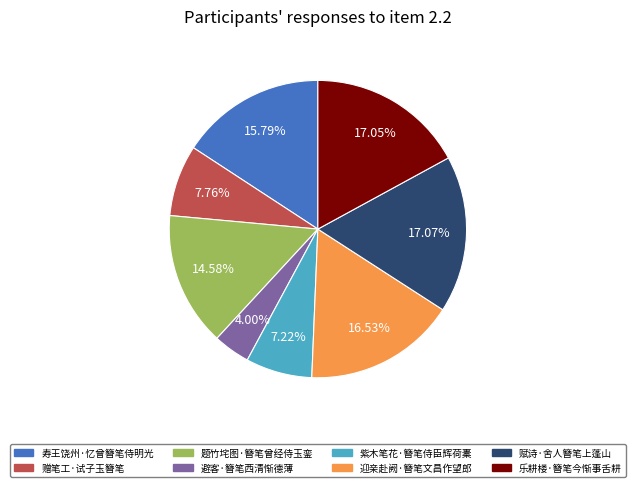

Is there a majority slice in this chart?

No